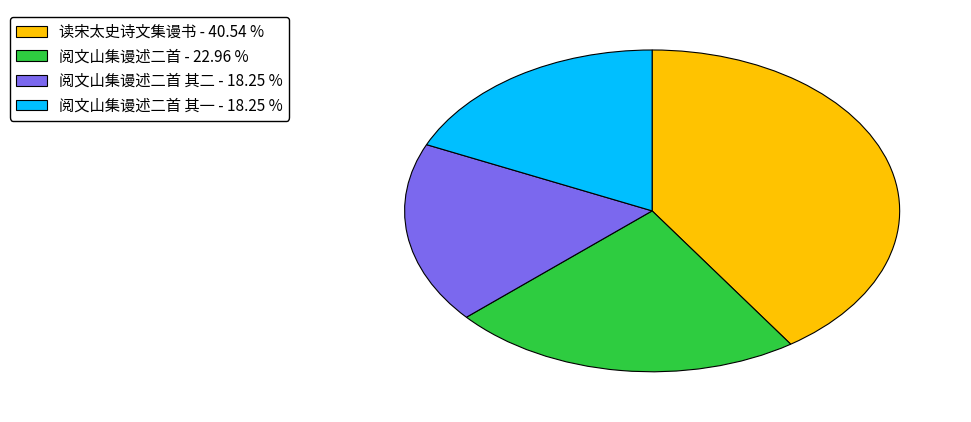

What is the ratio of the value at 阅文山集谩述二首 其二 - 18.25 % to the value at 读宋太史诗文集谩书 - 40.54 %?

0.5